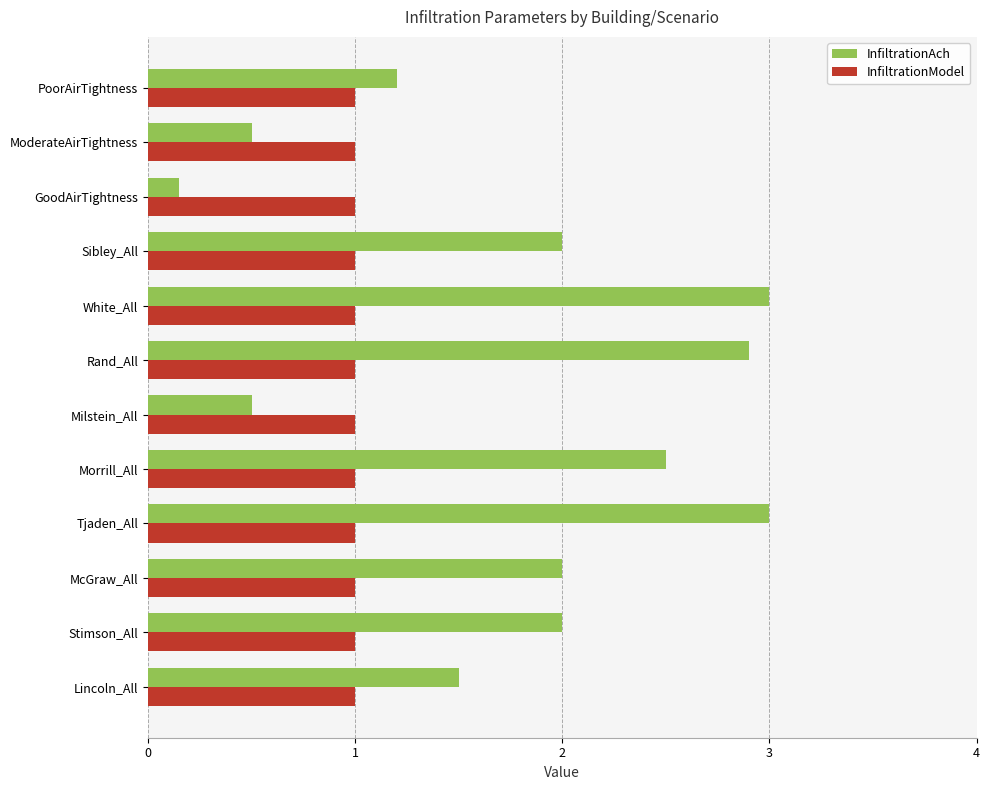

Which series has the largest range (max minus min)?

InfiltrationAch